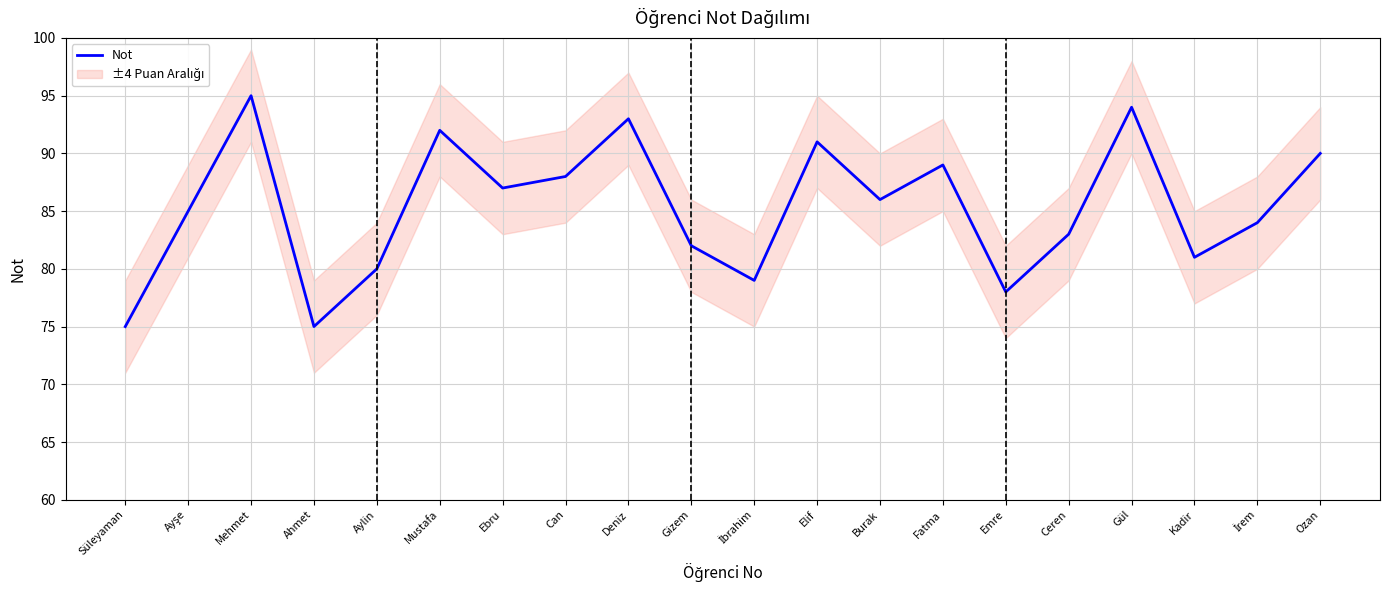

What is the difference between the values at Mehmet and İbrahim?

16